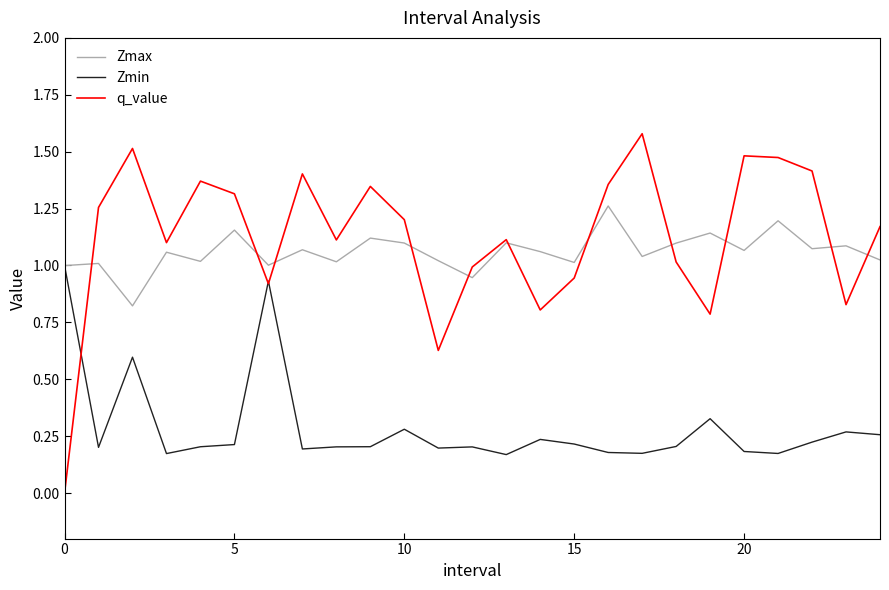

Rank the series by their maximum value, from lowest to highest.

Zmin, Zmax, q_value